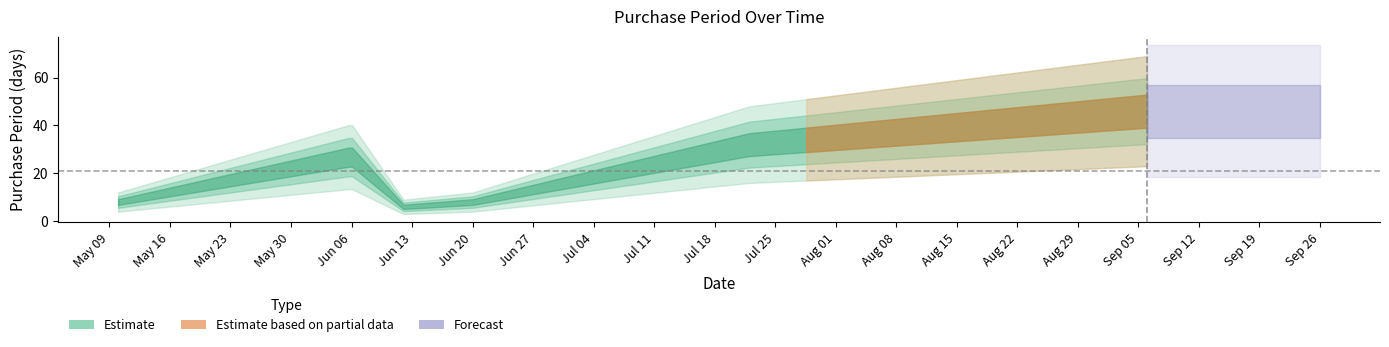

At which category does the data reach its first local valley?

2017-06-12